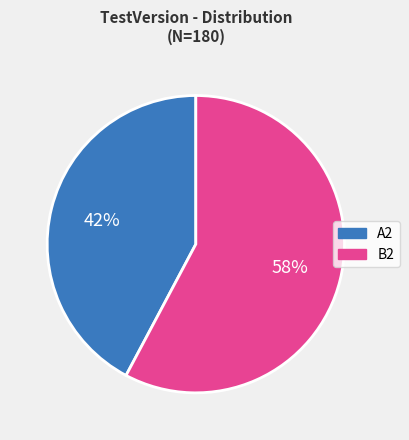

What is the majority slice?

B2